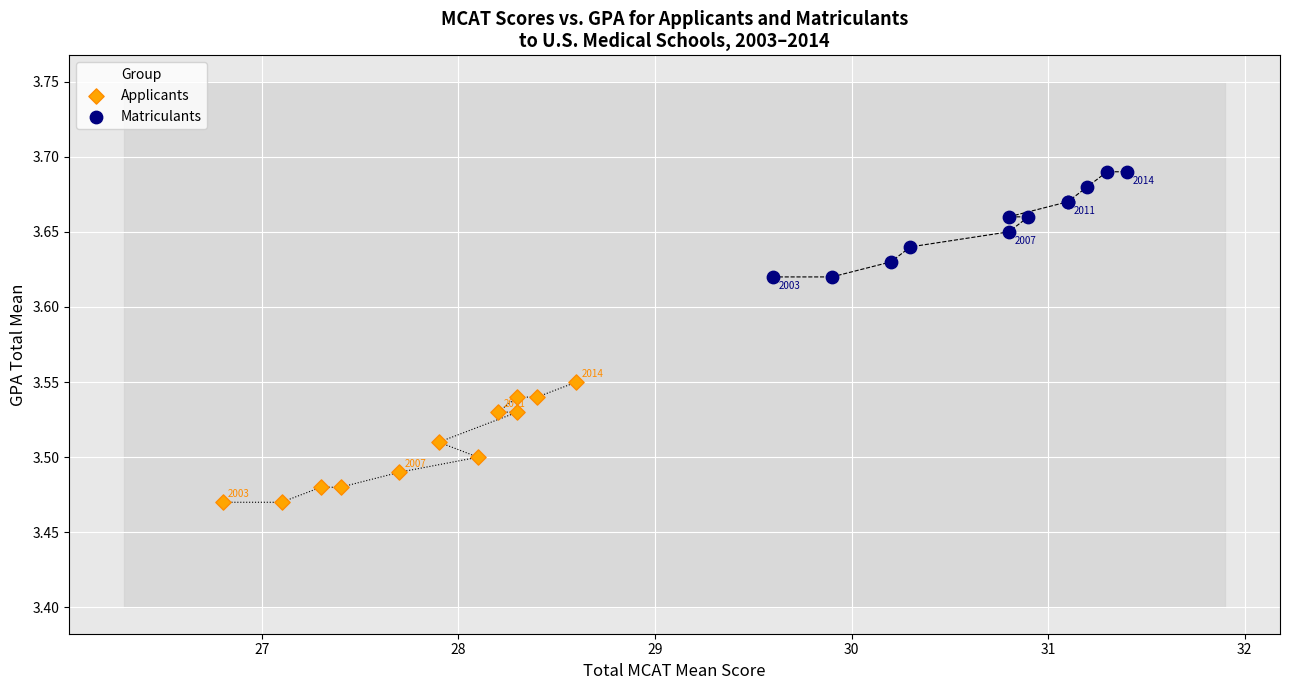

Which series has the largest Y range (max minus min)?

Applicants